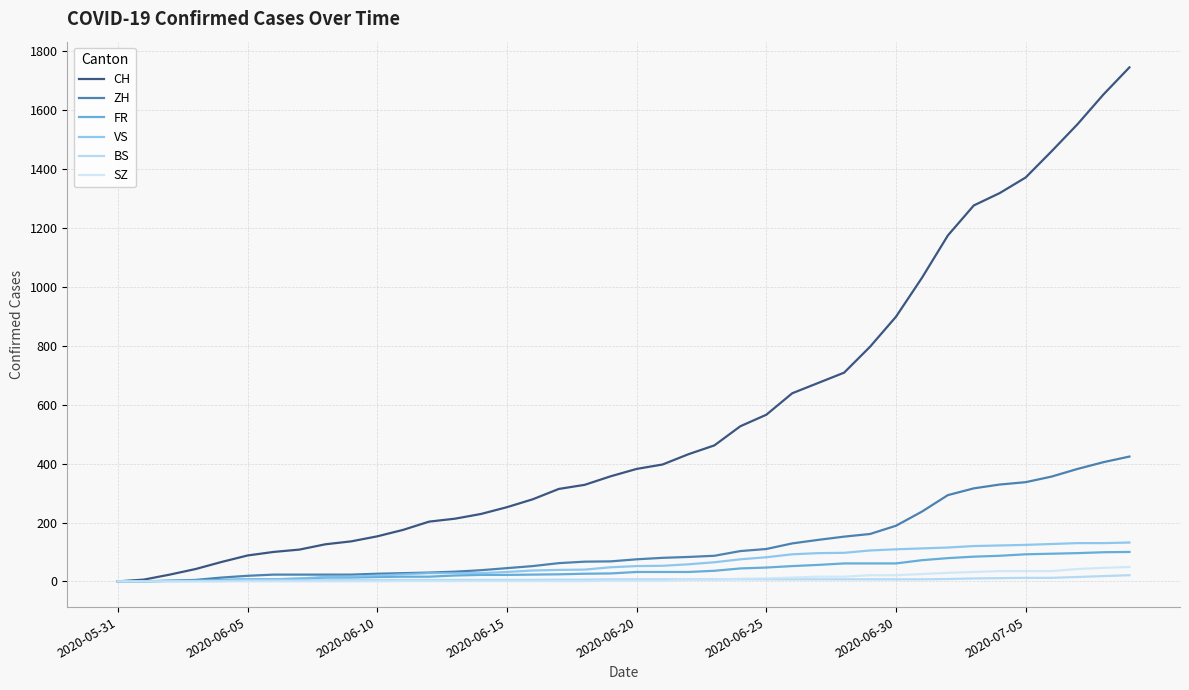

At which label is FR closest to 50?

26